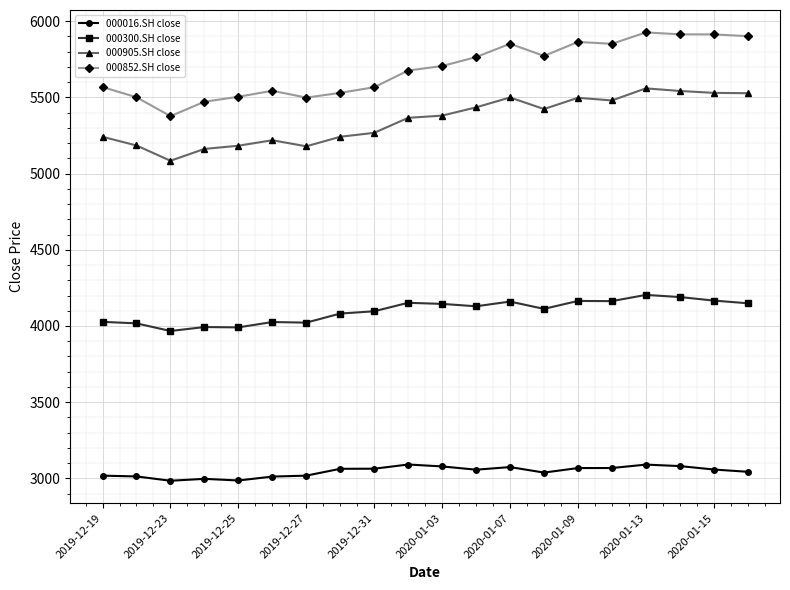

What is the difference between the maximum and minimum values in the 000852.SH close series?

549.6